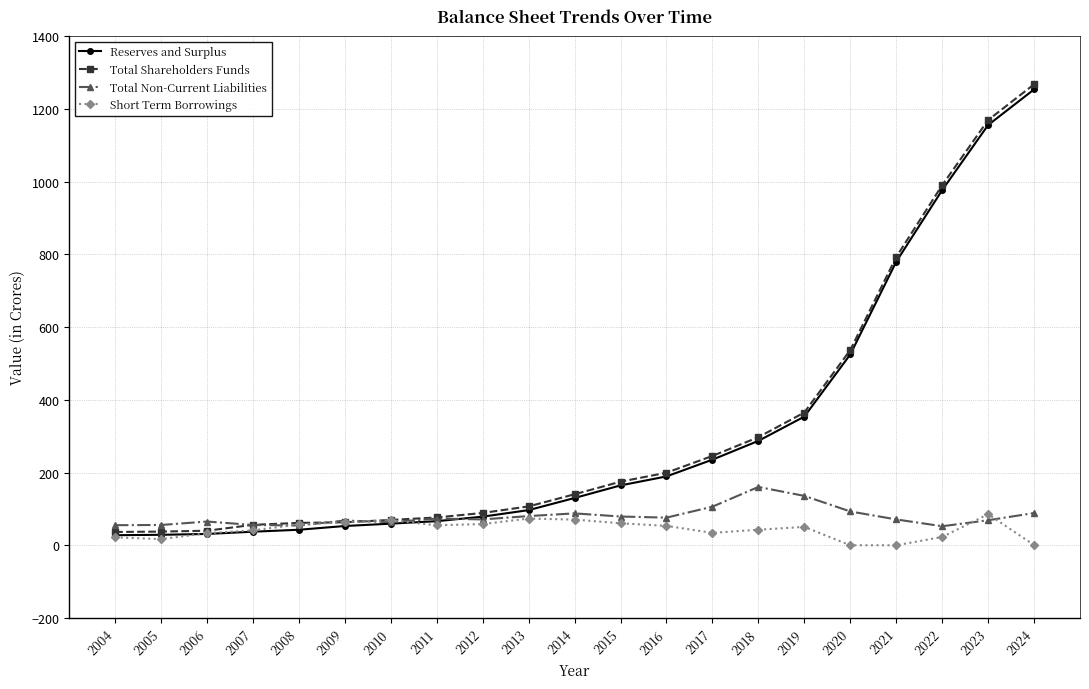

What is the average value of the Reserves and Surplus series?

312.9